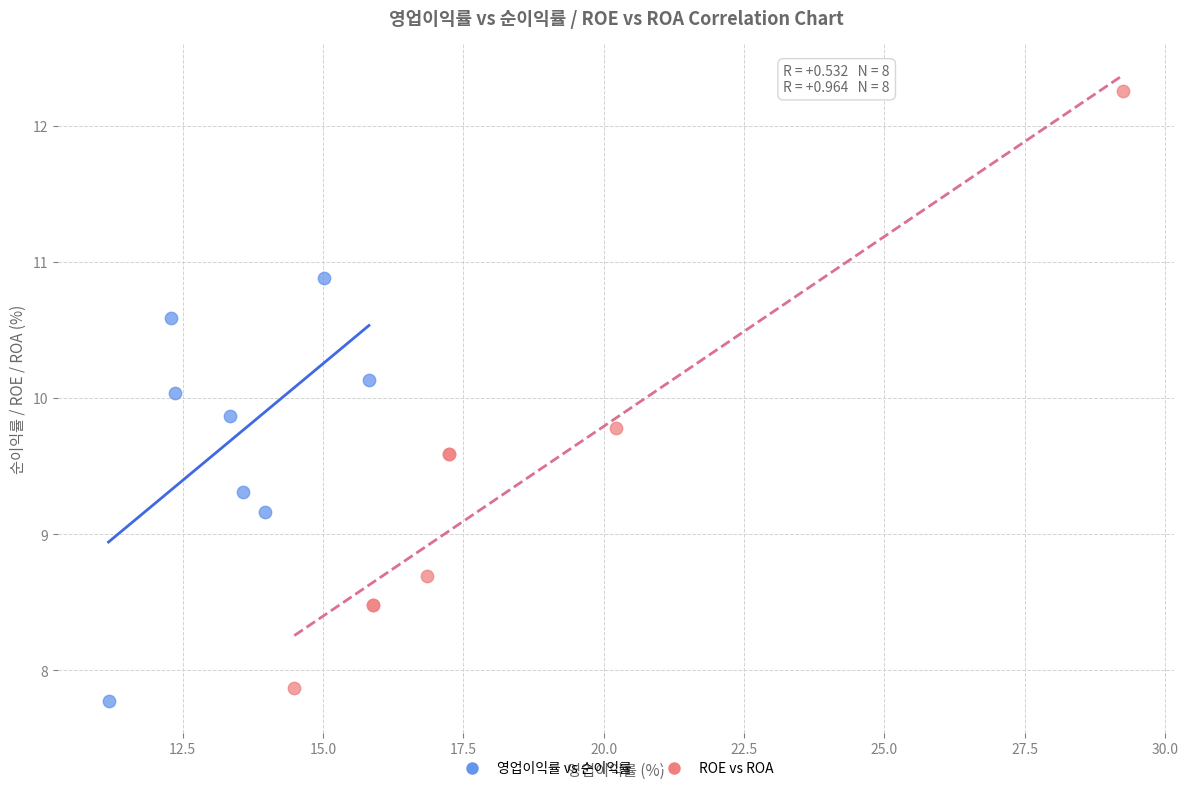

Which series contains the highest Y value?

ROE vs ROA